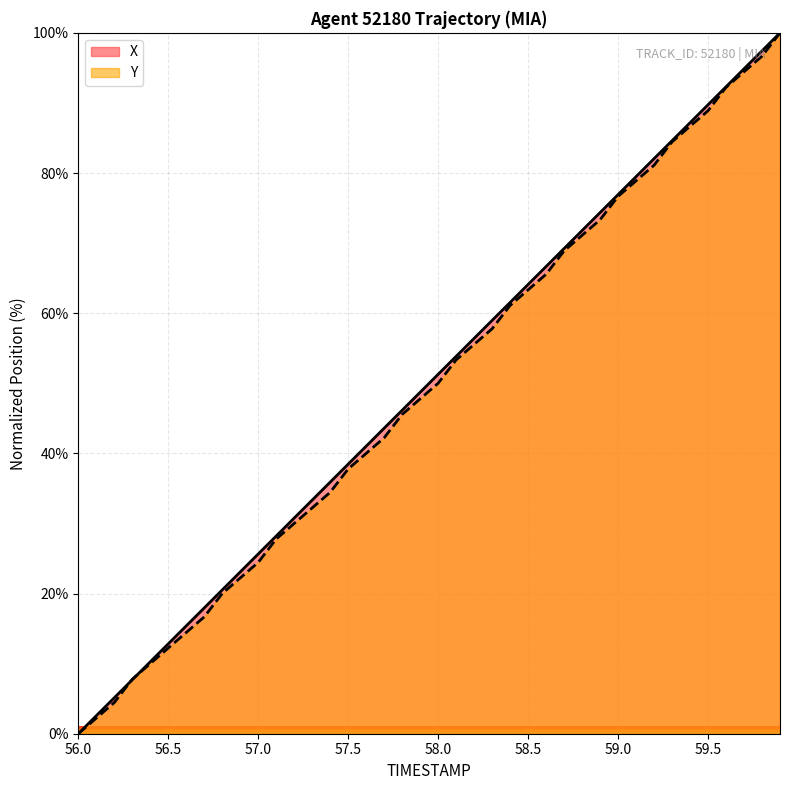

True or false: Y has a value of 33.9 at 56.0.

False